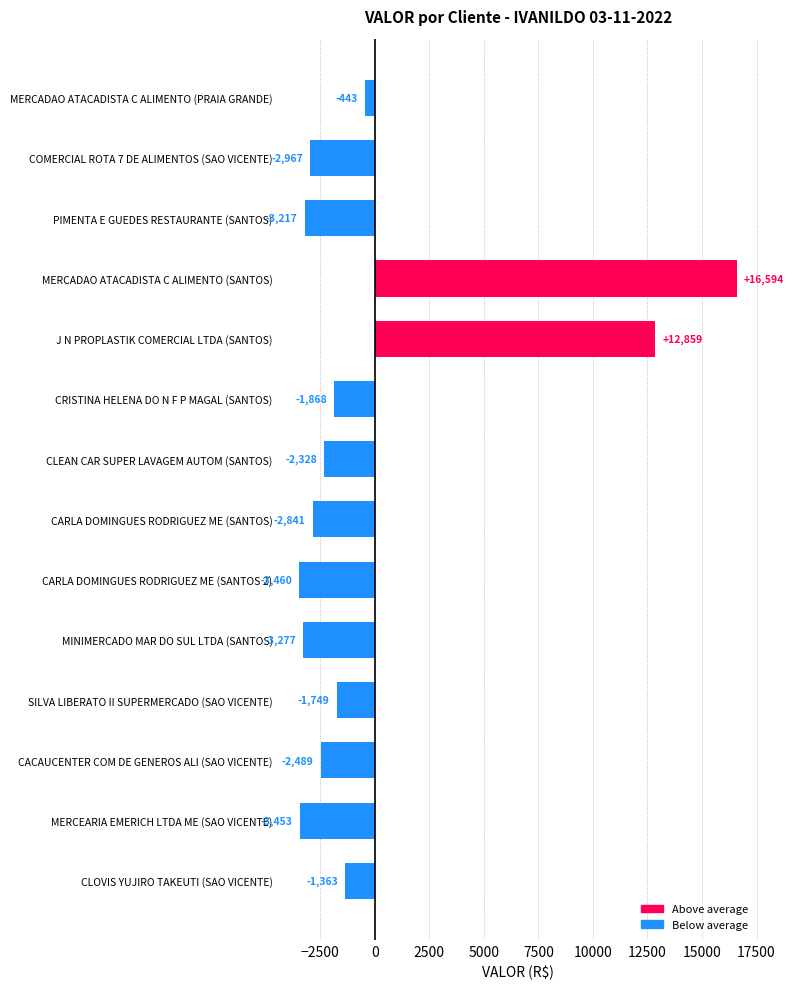

Does the chart contain stacked bars?

No